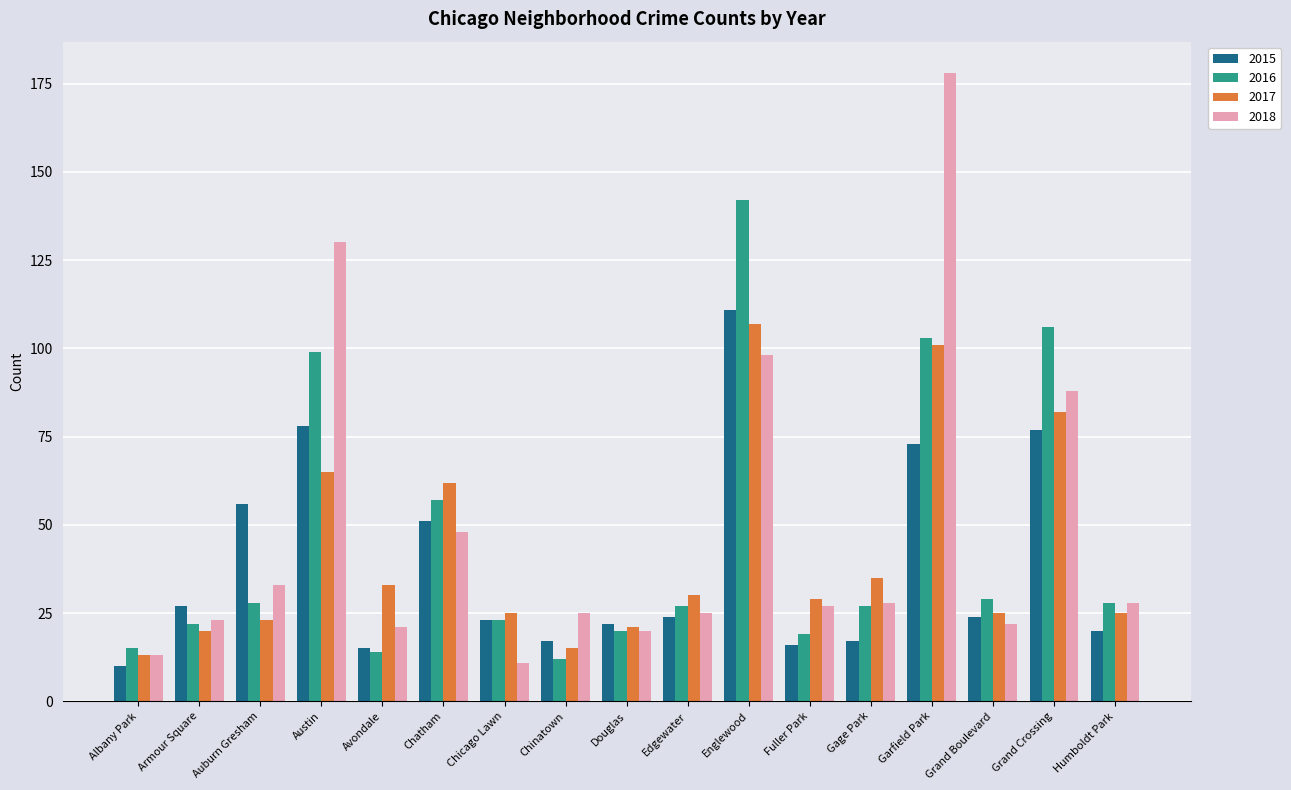

How many groups of bars are there?

17